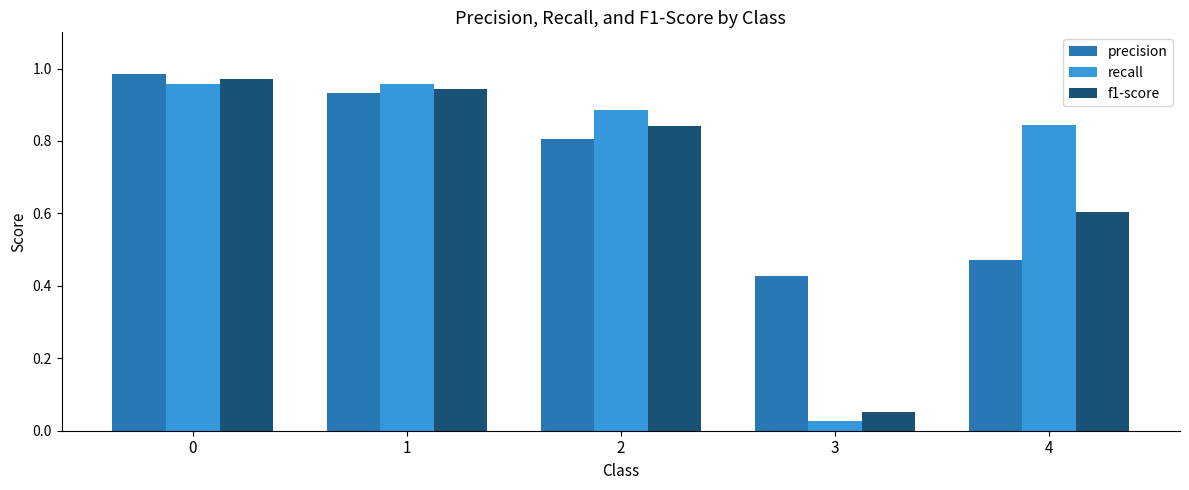

Between 0 and 3, which series saw the biggest shift?

recall